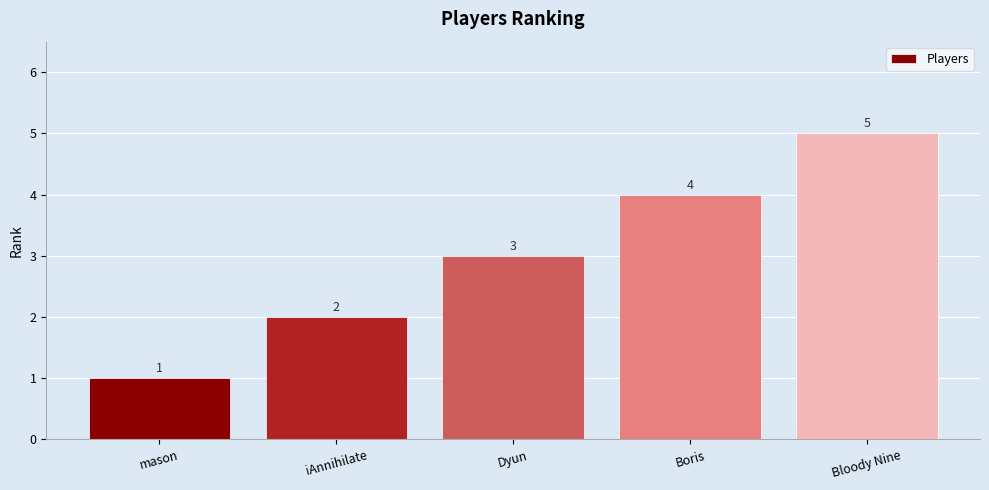

Count the values in the range 2 to 4.

3